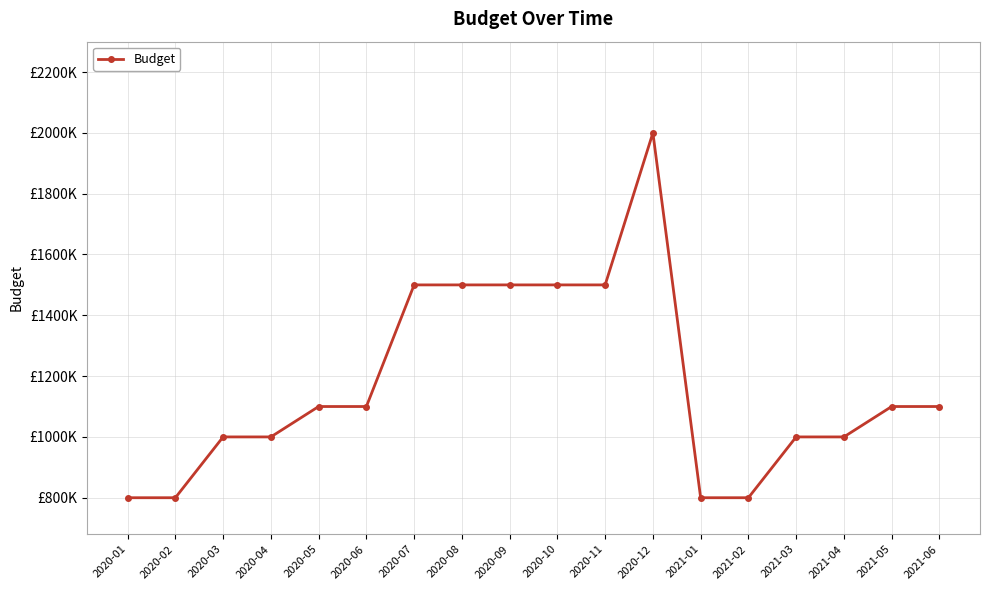

Between 2020-08 and 2020-01, which is larger?

2020-08